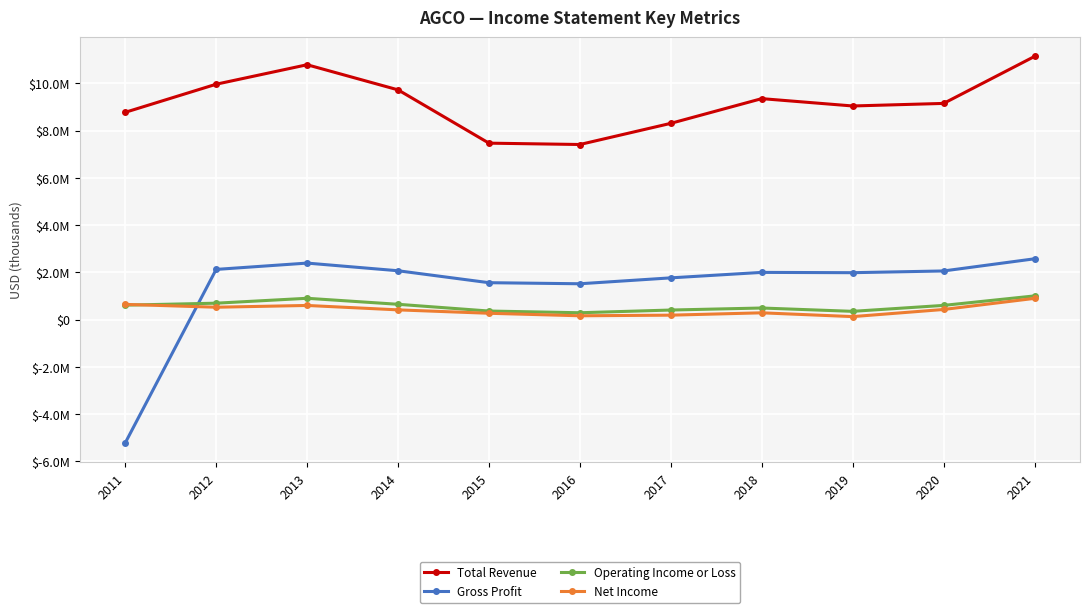

Reading left to right, transcribe all the data shown in this chart.

Total Revenue: 2011=8773200	2012=9962200	2013=10786900	2014=9723700	2015=7467300	2016=7410500	2017=8306500	2018=9352000	2019=9041400	2020=9149700	2021=11138300
Gross Profit: 2011=-5221000	2012=2123200	2013=2390600	2014=2066300	2015=1560600	2016=1515500	2017=1765300	2018=1996700	2019=1984300	2020=2057500	2021=2572300
Operating Income or Loss: 2011=610300	2012=693200	2013=900700	2014=646500	2015=361100	2016=288400	2017=403300	2018=489000	2019=348100	2020=599700	2021=1001400
Net Income: 2011=642300	2012=522100	2013=597200	2014=410400	2015=266400	2016=160100	2017=186400	2018=285500	2019=125200	2020=427100	2021=897000